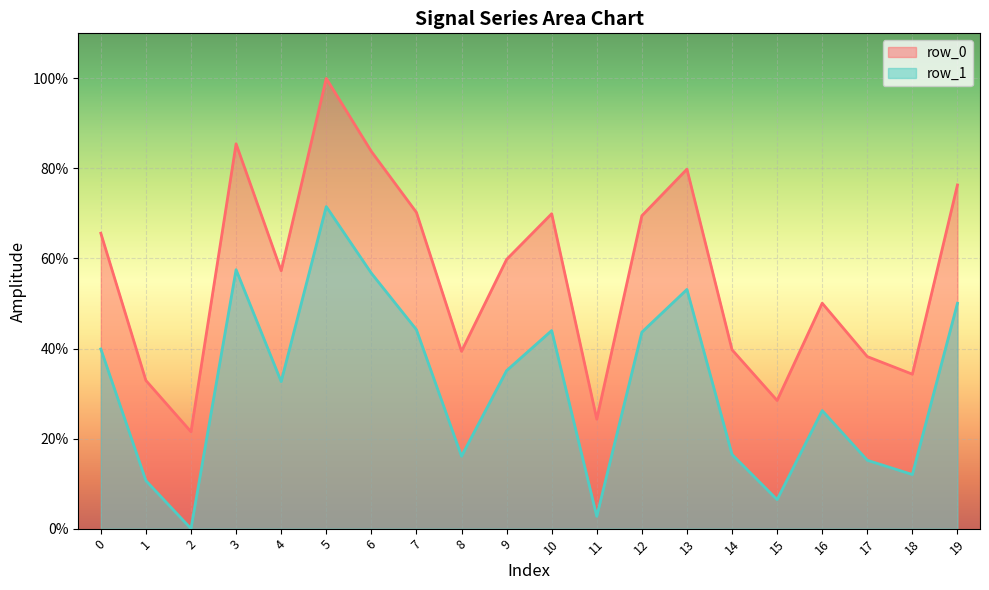

What is the sum of the row_1 values at 13 and 10?

97.1